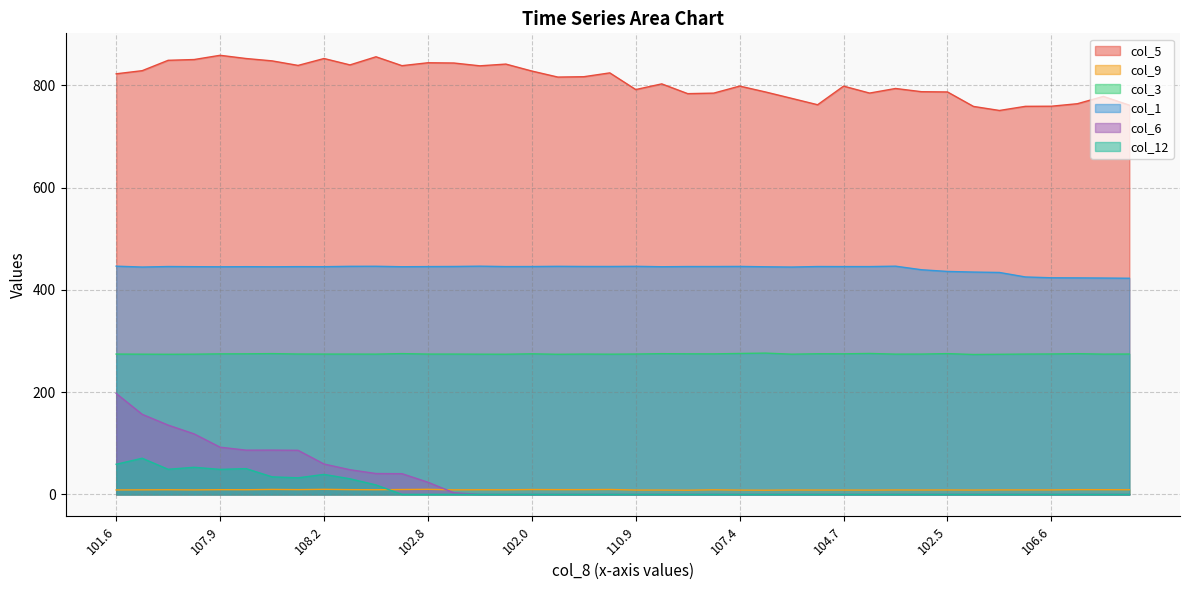

Which has a higher value, 102.4 or 110.9?

102.4